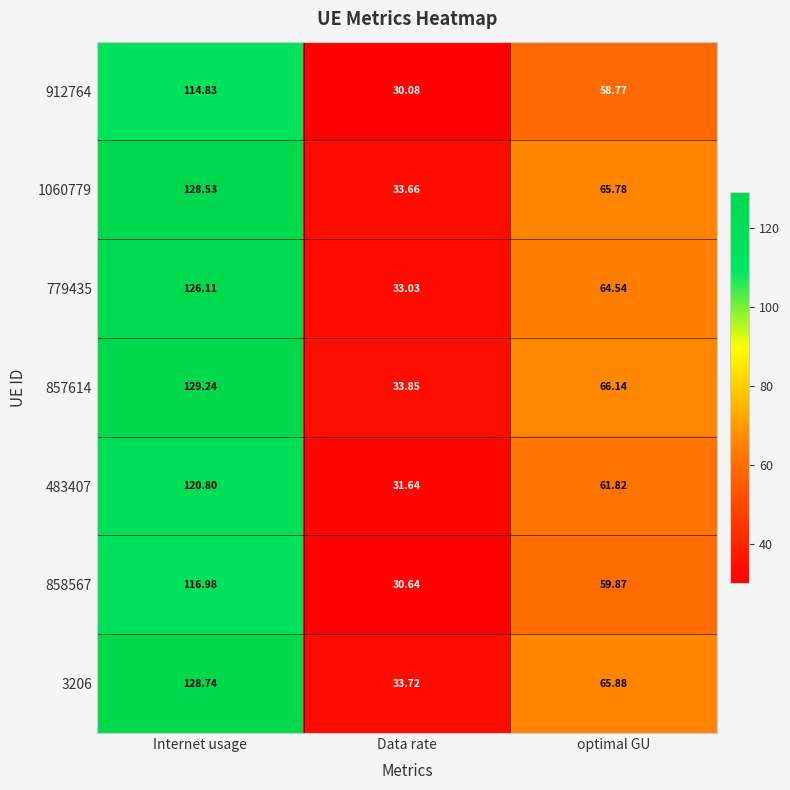

Where does the 912764 series first go above 58?

Internet usage